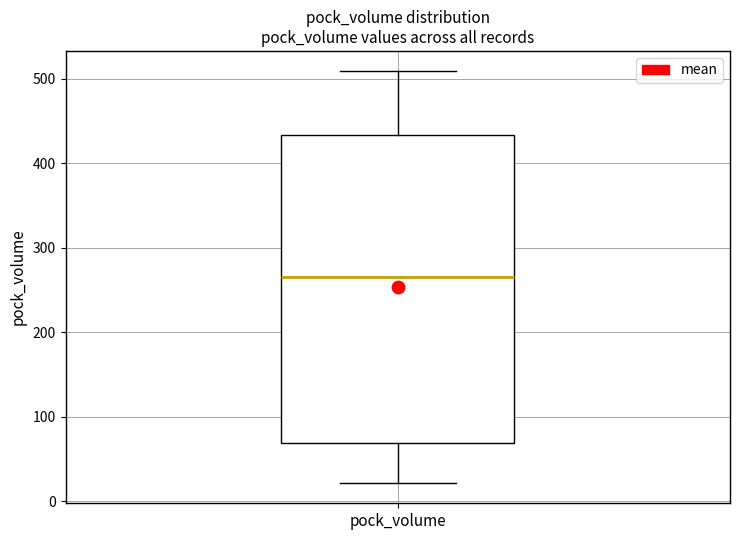

Read this box plot against the y-axis: the position of the median line, the range covered by the box, and the ends of both whiskers. The values are not printed on the chart, so give them approximately, as read against the axis.

median 270, box 70 to 430, whiskers 20 to 510